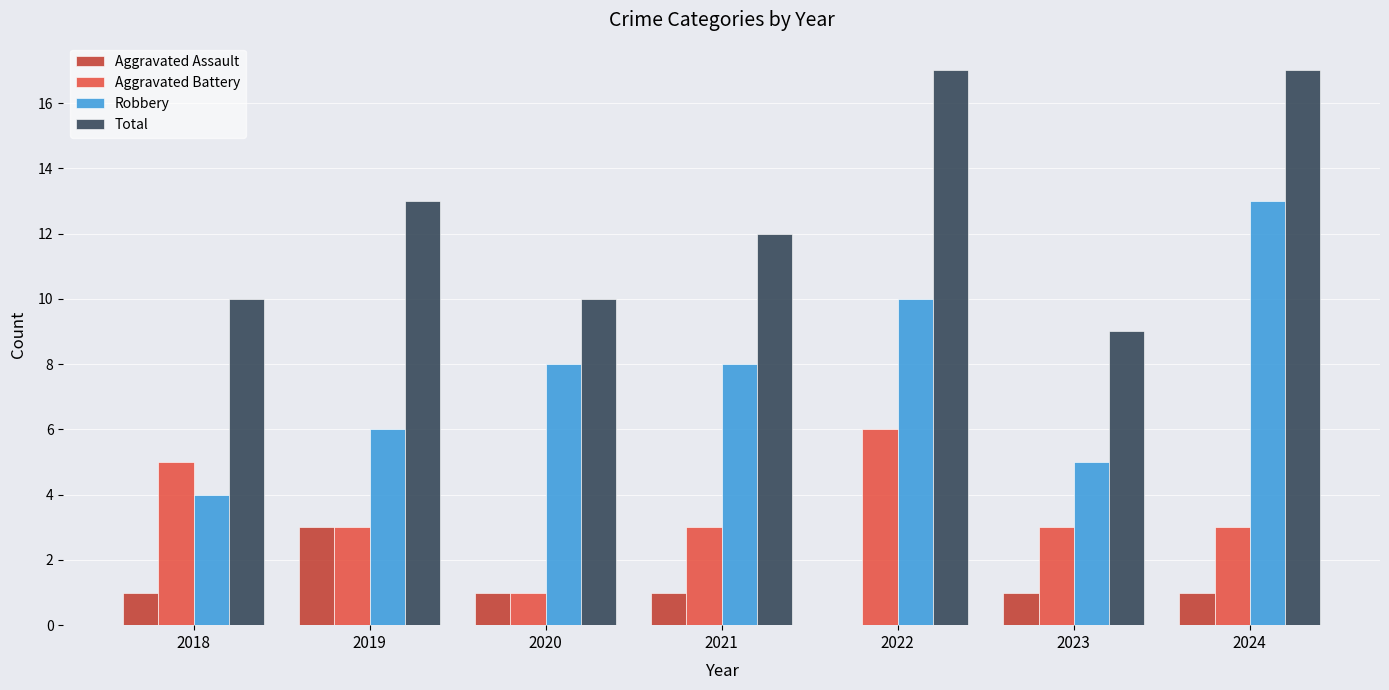

Which series has the largest total across all categories?

Total